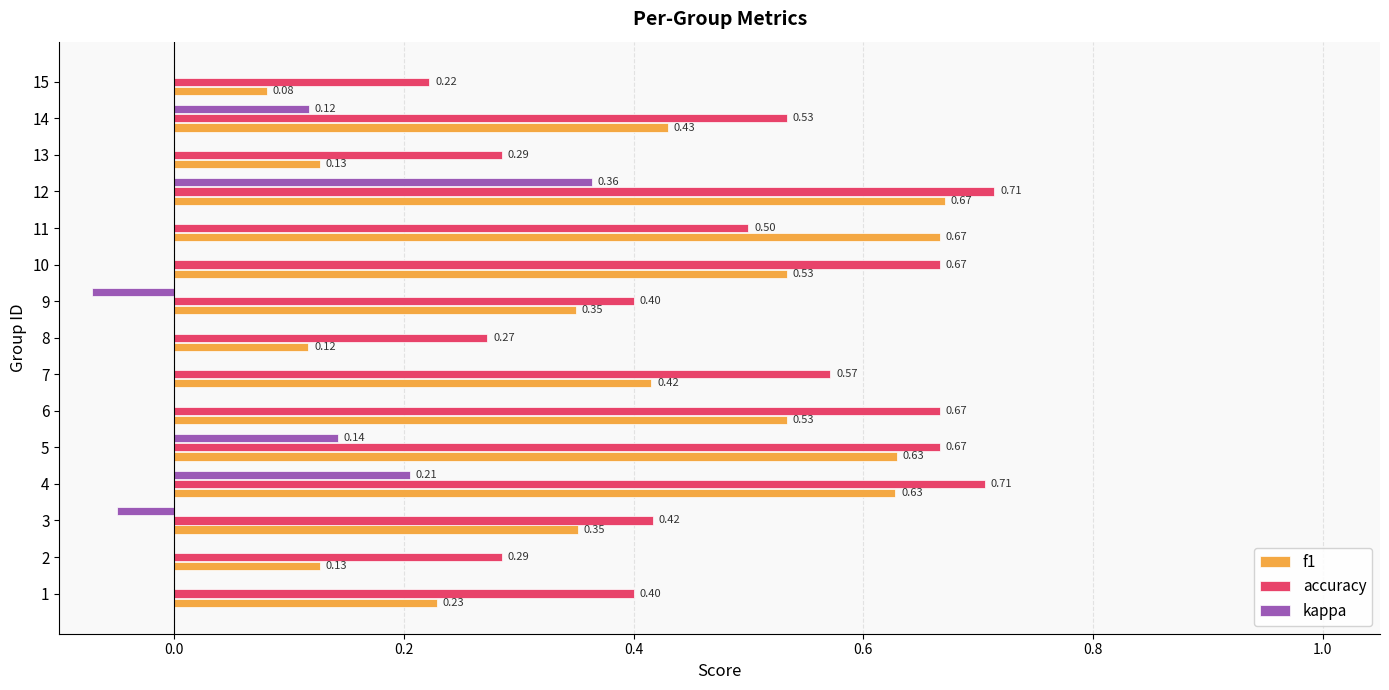

Where is accuracy nearest to the value 0?

15